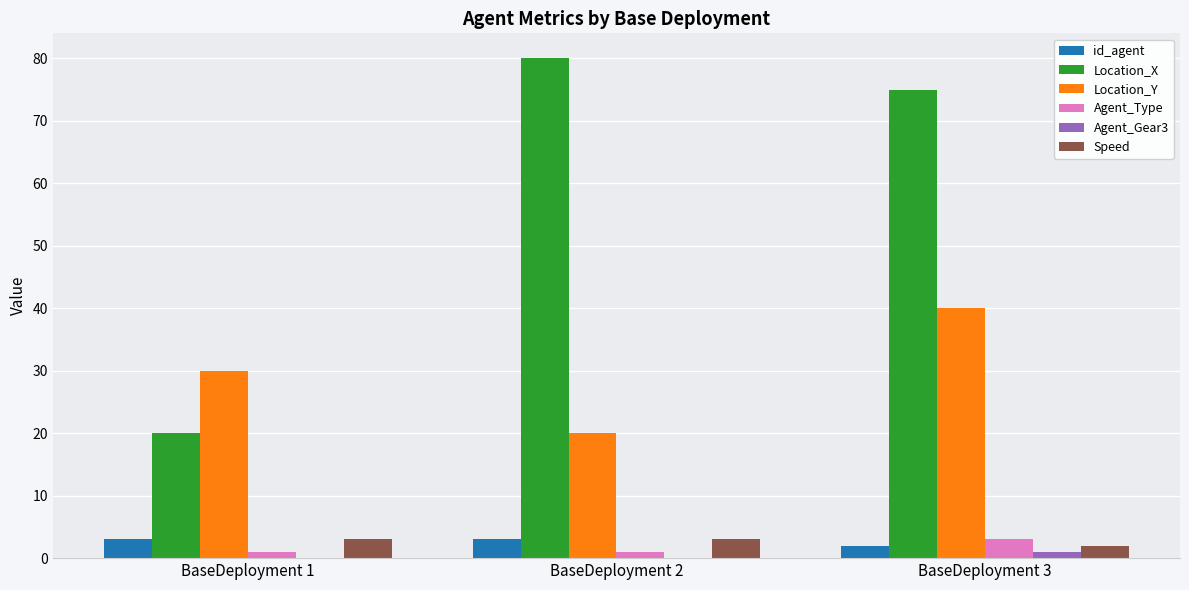

Reading left to right, extract all data points from this chart.

id_agent: 3	3	2
Location_X: 20	80	75
Location_Y: 30	20	40
Agent_Type: 1	1	3
Agent_Gear3: 0	0	1
Speed: 3	3	2